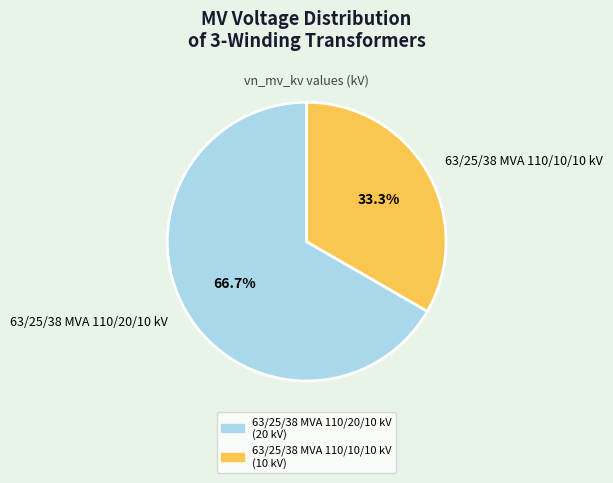

Rank the categories by value from lowest to highest.

63/25/38 MVA 110/10/10 kV, 63/25/38 MVA 110/20/10 kV